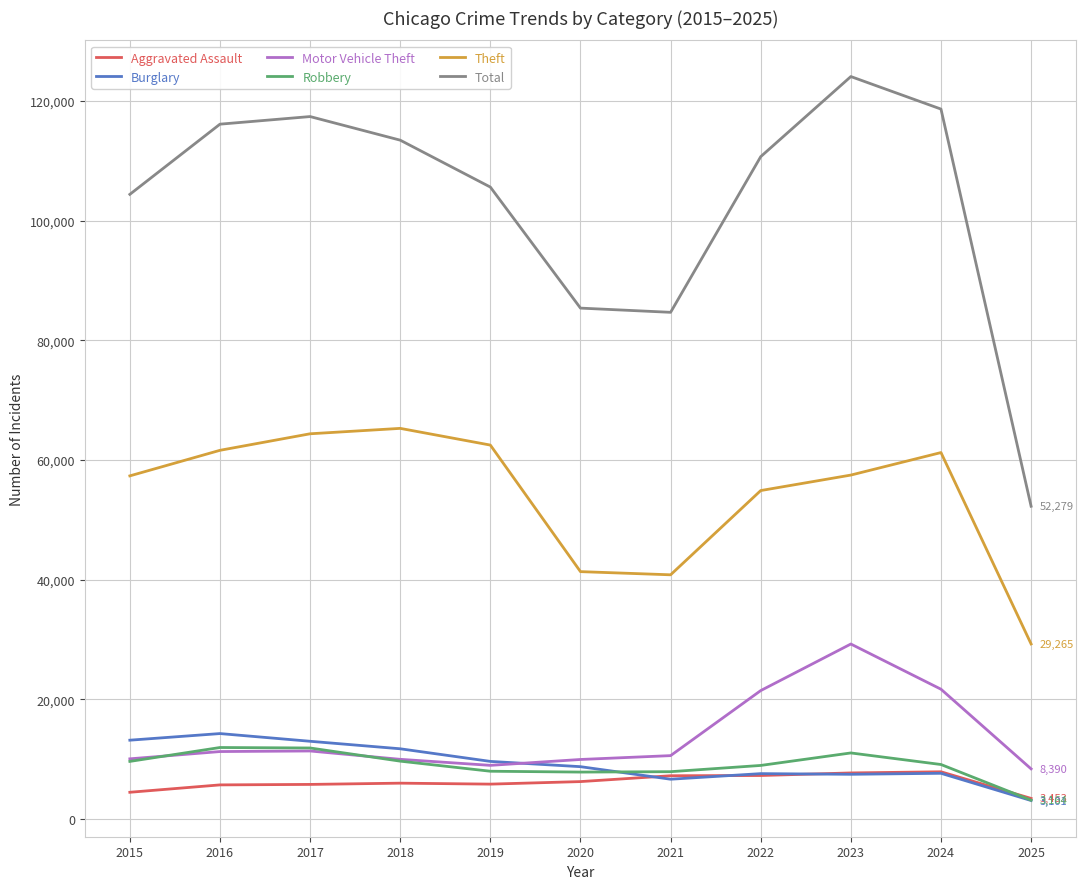

Which series changed the most between 2021 and 2024?

Total